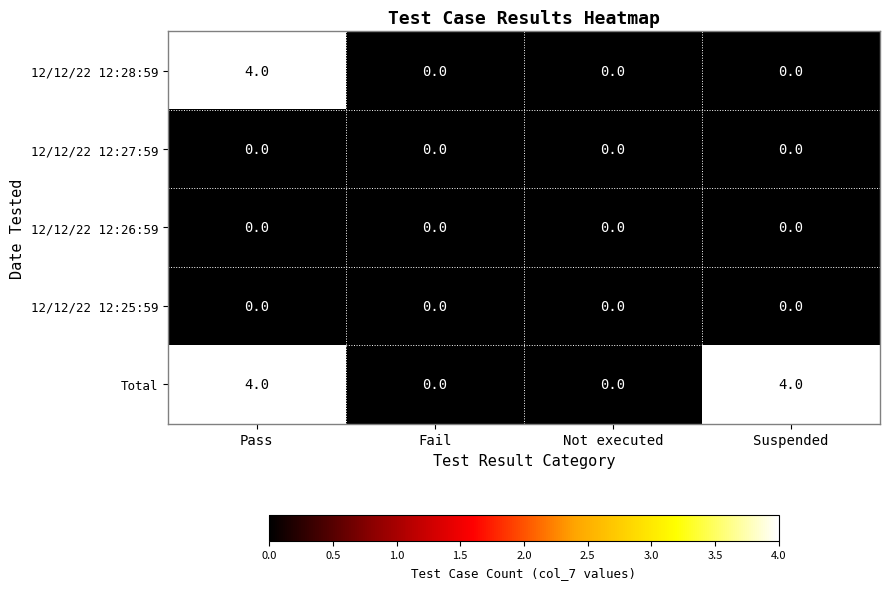

How many distinct data groups are displayed?

5